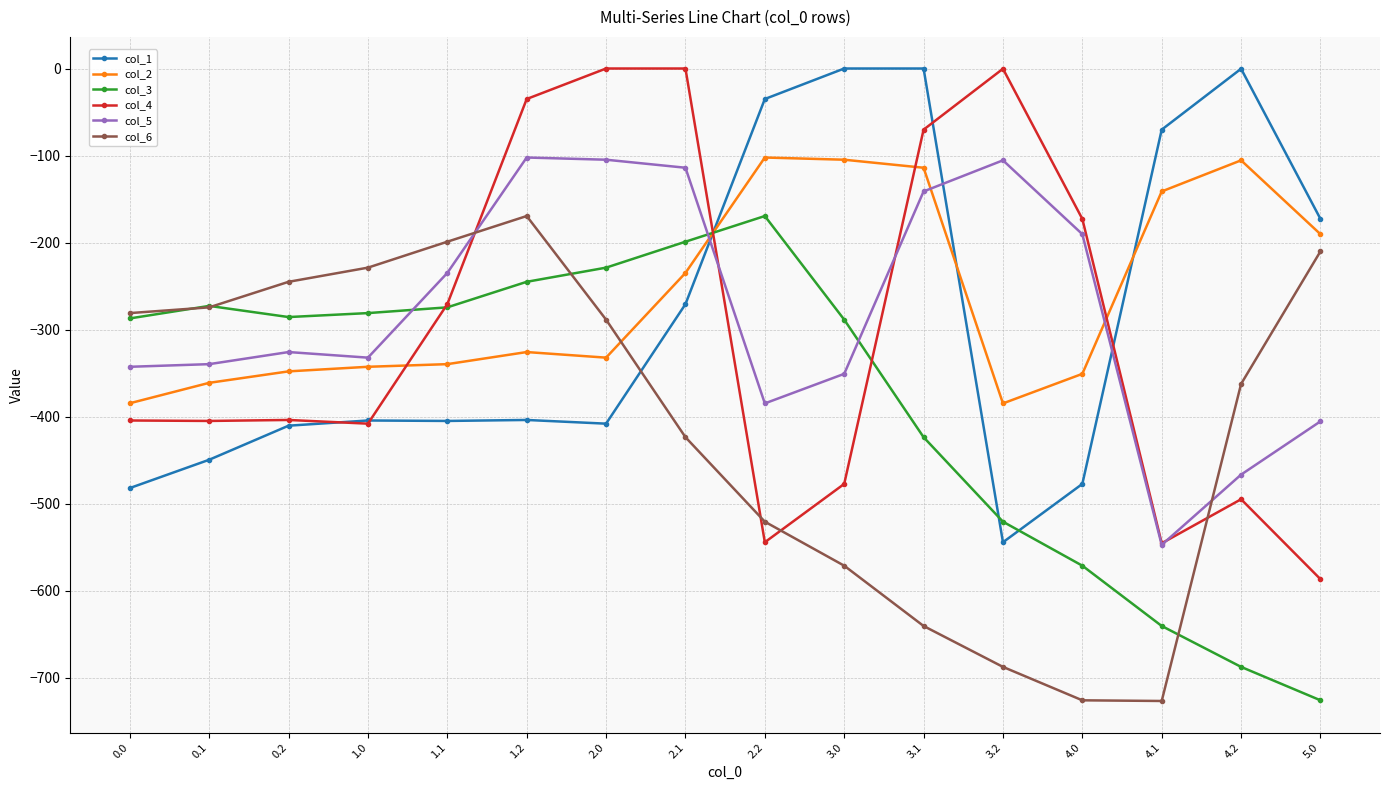

Does the chart display data point markers on the line(s)?

Yes